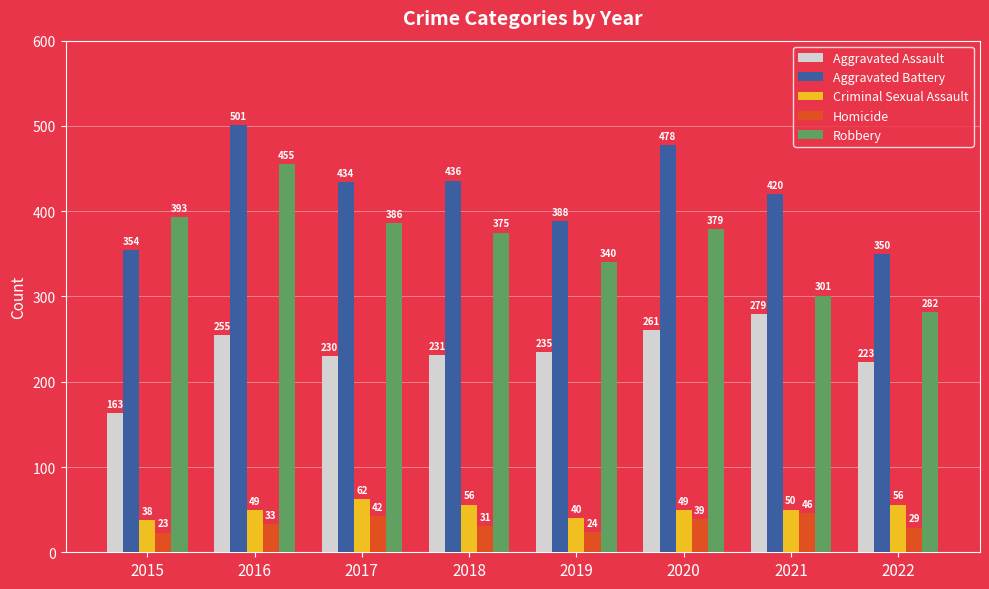

Reading left to right, what are all the values shown in this chart?

Aggravated Assault: 163	255	230	231	235	261	279	223
Aggravated Battery: 354	501	434	436	388	478	420	350
Criminal Sexual Assault: 38	49	62	56	40	49	50	56
Homicide: 23	33	42	31	24	39	46	29
Robbery: 393	455	386	375	340	379	301	282